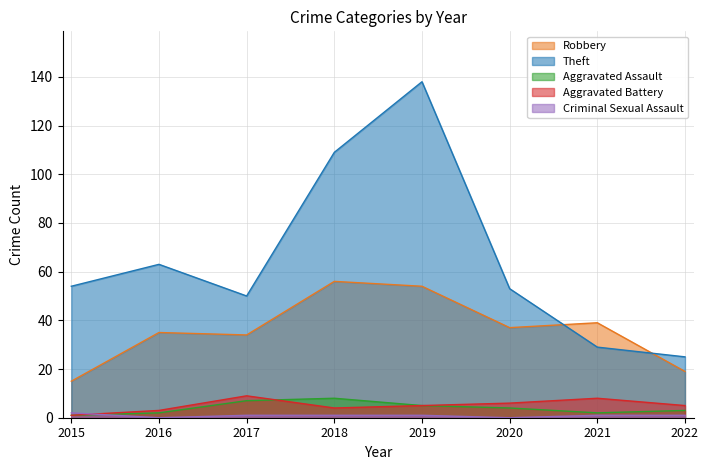

The value of Theft at 2019 is 230. True or false?

False